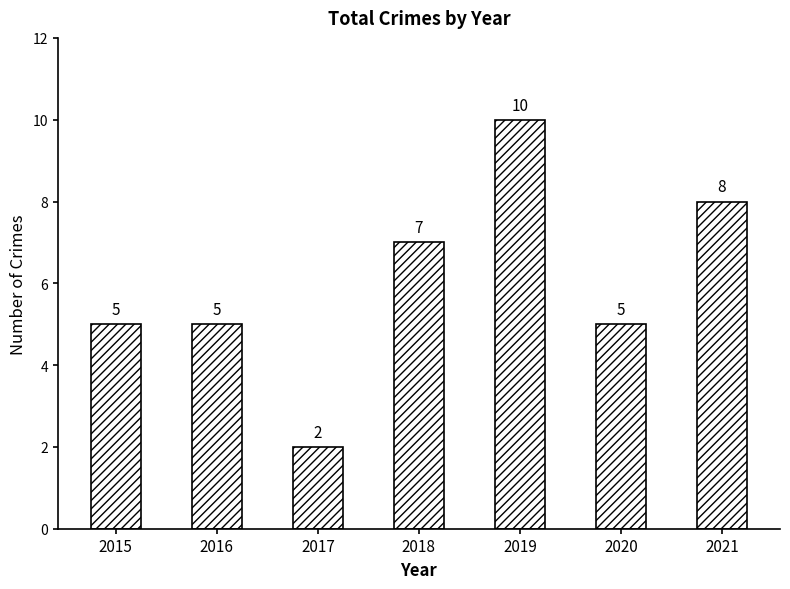

What is the sum of the values at 2016 and 2020?

10